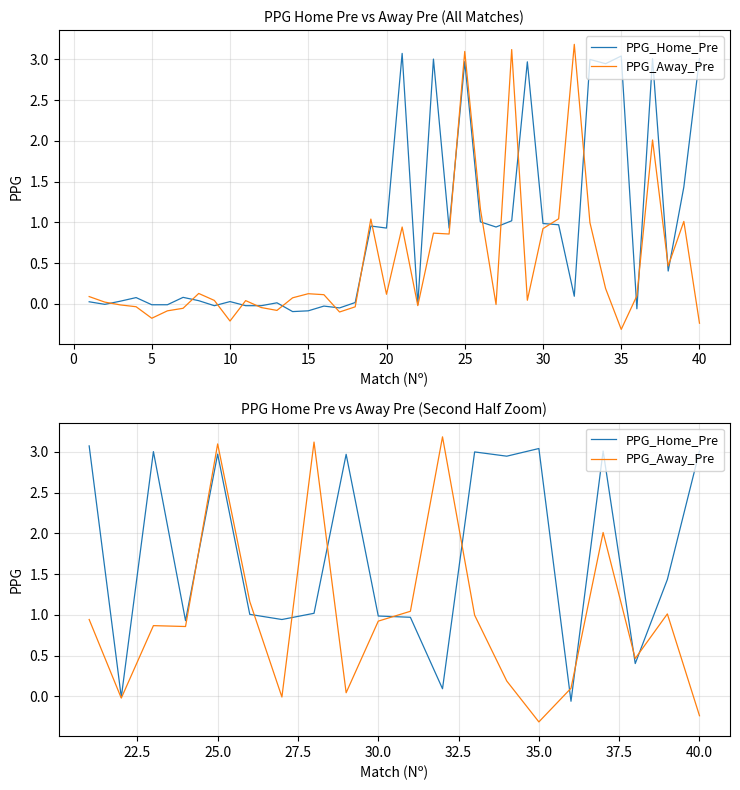

Which series has the largest total across all categories?

PPG_Home_Pre